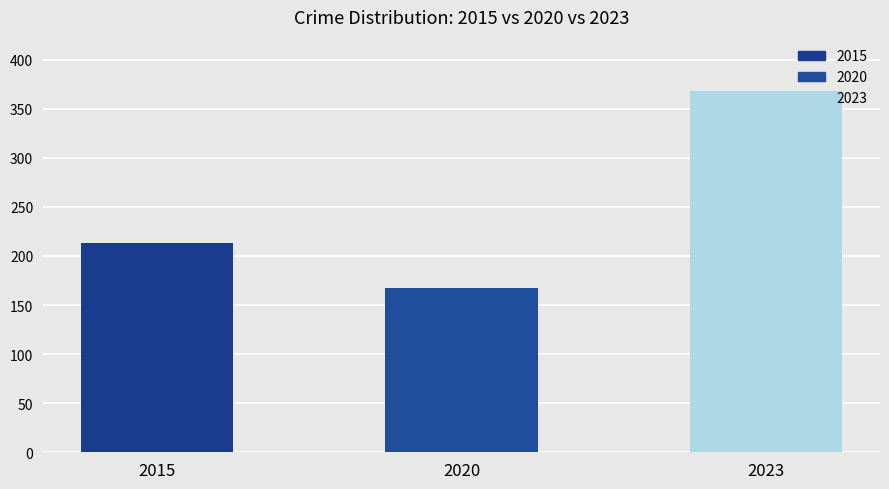

Which label corresponds to the largest value in the chart?

2023